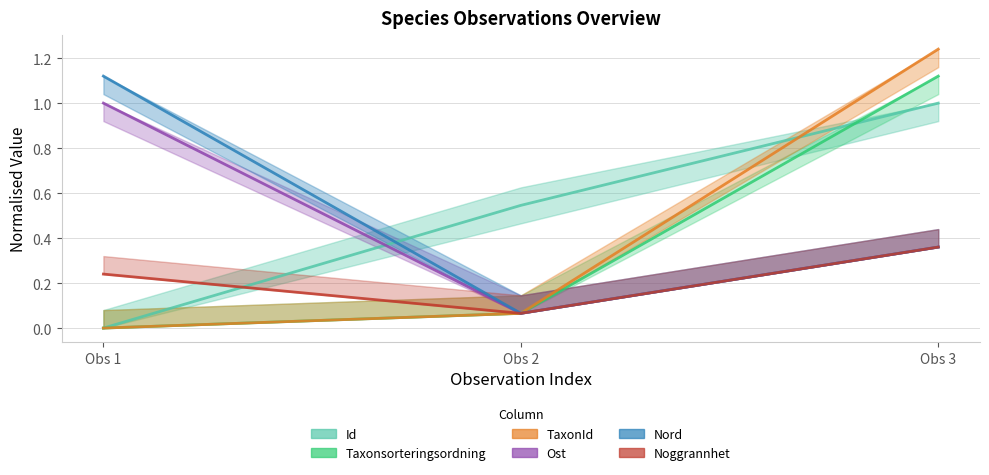

What are all the series names shown in the legend?

Id, Taxonsorteringsordning, TaxonId, Ost, Nord, Noggrannhet